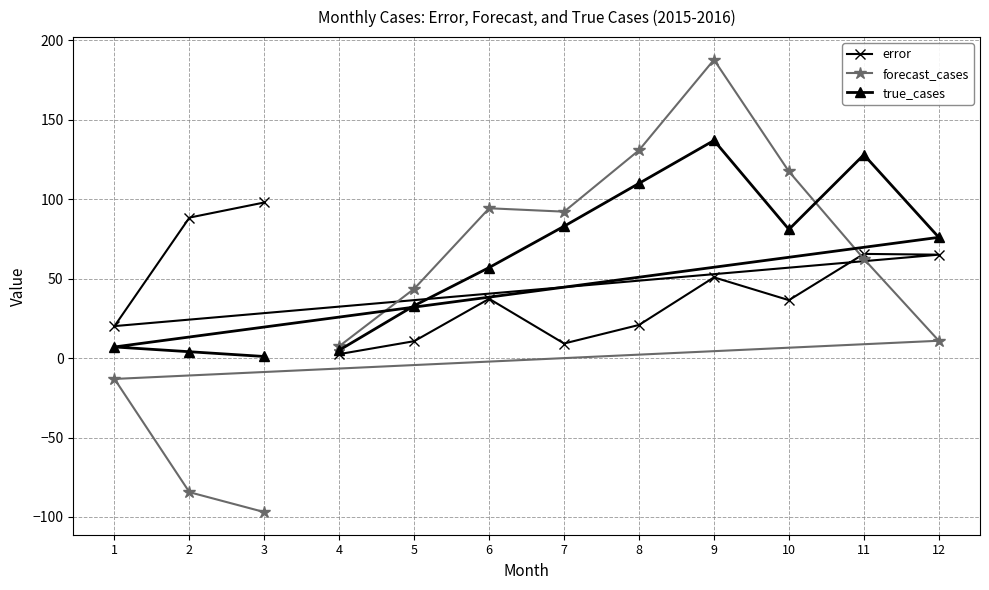

What is the average value of the forecast_cases series?

46.0